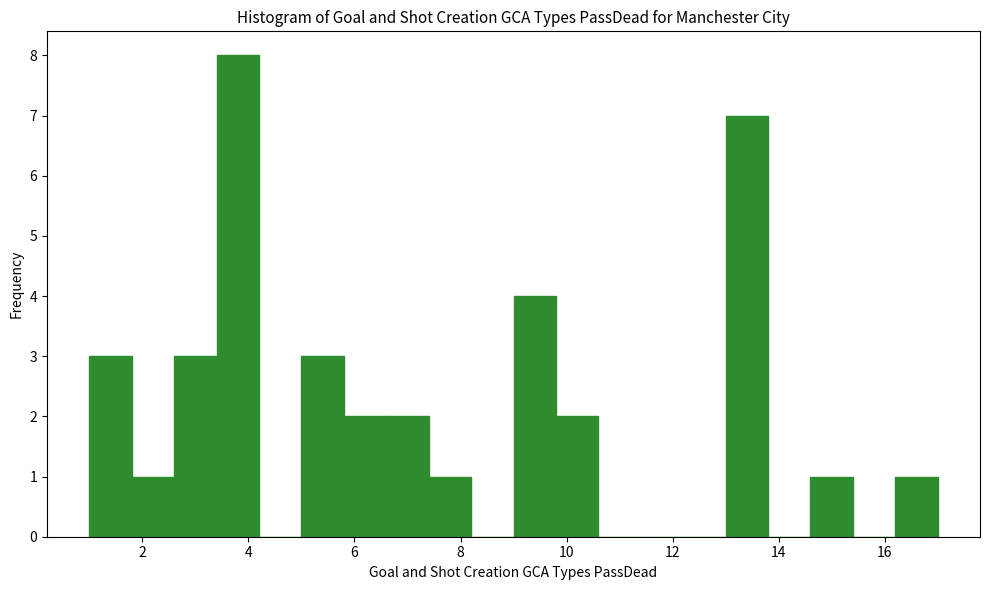

Reading left to right, list every bar in this chart as the range it spans on the x-axis followed by its height. The values are not printed on the chart, so give them approximately, as read against the axis.

1.0 to 1.8: 3
1.8 to 2.6: 1
2.6 to 3.4: 3
3.4 to 4.2: 8
4.2 to 5.0: 0
5.0 to 5.8: 3
5.8 to 6.6: 2
6.6 to 7.4: 2
7.4 to 8.2: 1
8.2 to 9.0: 0
9.0 to 9.8: 4
9.8 to 10.6: 2
10.6 to 11.4: 0
11.4 to 12.2: 0
12.2 to 13.0: 0
13.0 to 13.8: 7
13.8 to 14.6: 0
14.6 to 15.4: 1
15.4 to 16.2: 0
16.2 to 17.0: 1